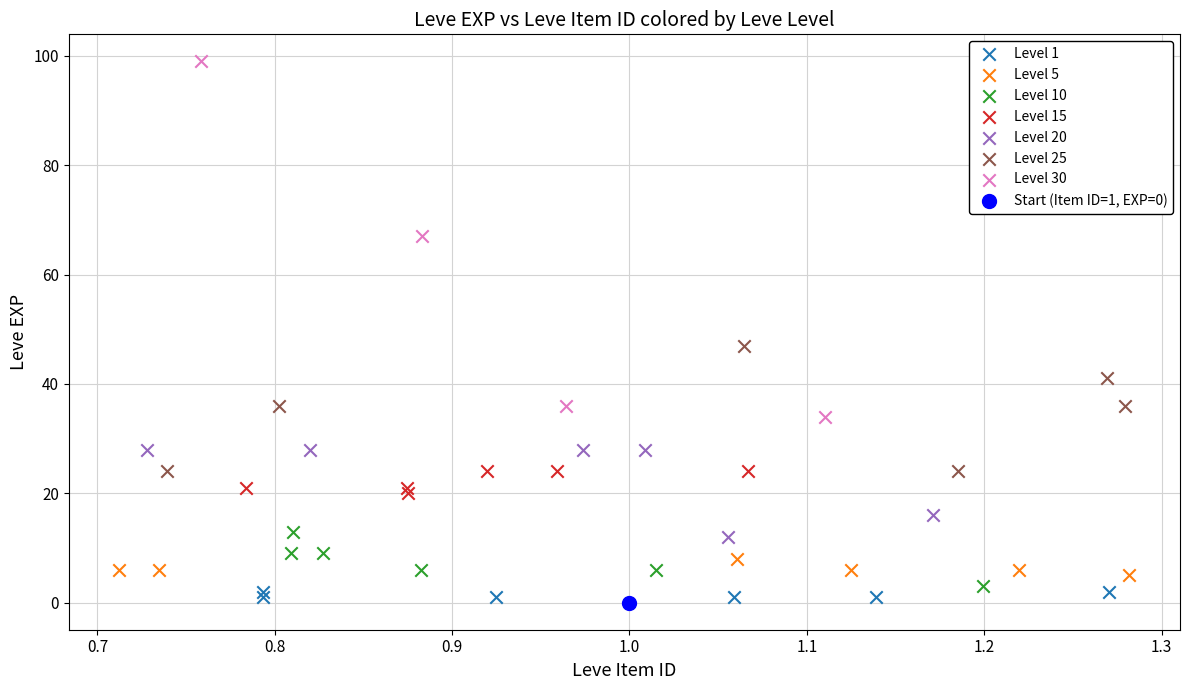

Which series contains the lowest Y value?

Start (Item ID=1, EXP=0)